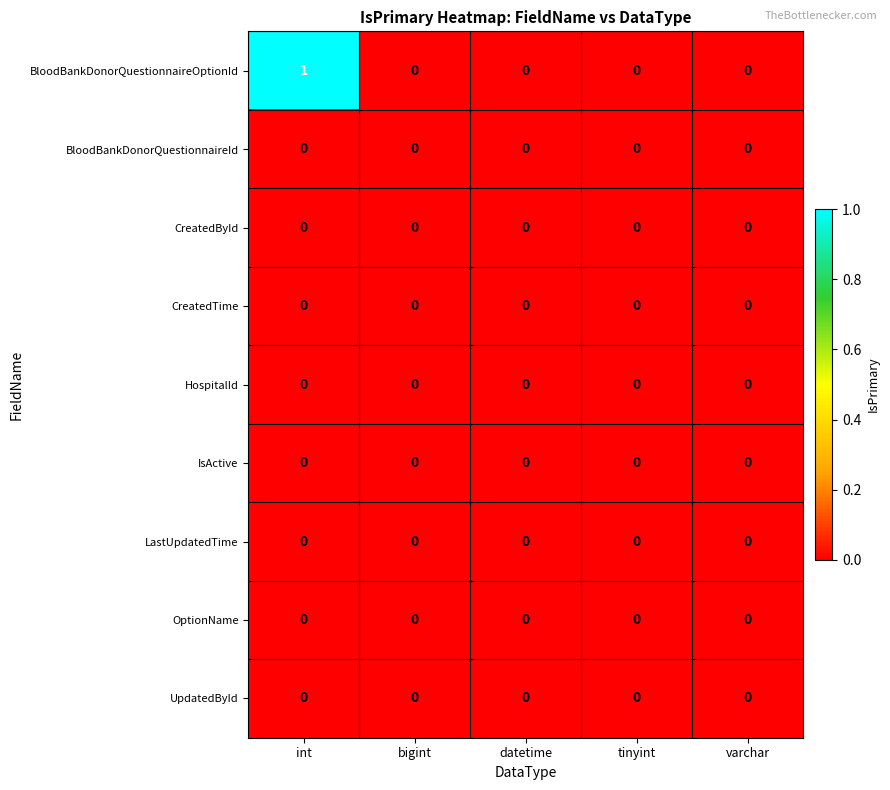

Which series has the largest total across all categories?

BloodBankDonorQuestionnaireOptionId